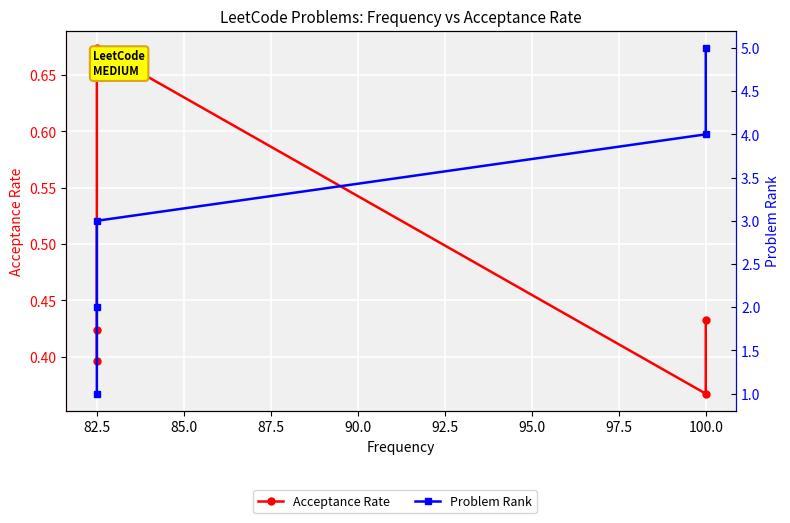

True or false: Acceptance Rate has more than 1 interior local peaks.

False